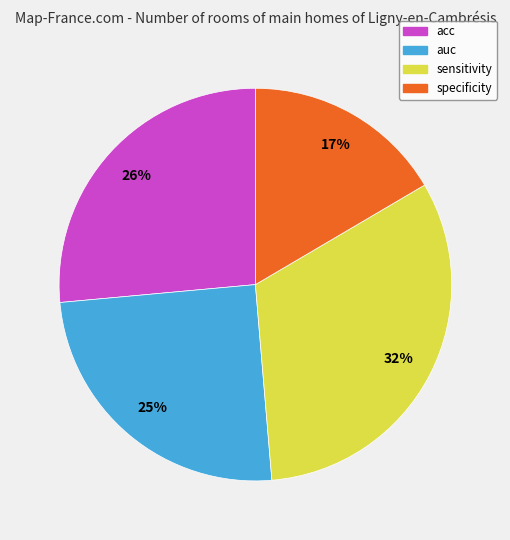

How many segments does this pie chart have?

4